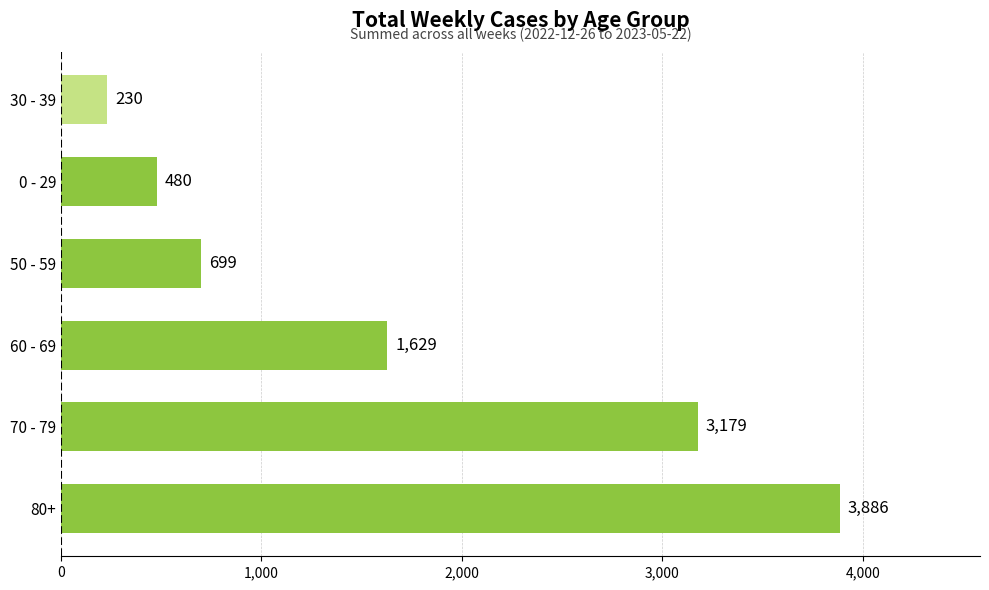

What is the change in value from 60 - 69 to 0 - 29?

-1149